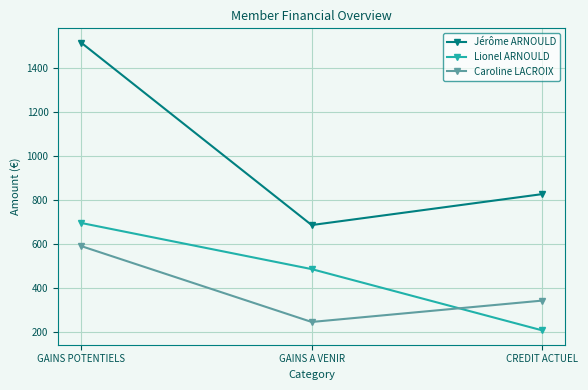

Rank the categories by Lionel ARNOULD value from lowest to highest.

CREDIT ACTUEL, GAINS A VENIR, GAINS POTENTIELS